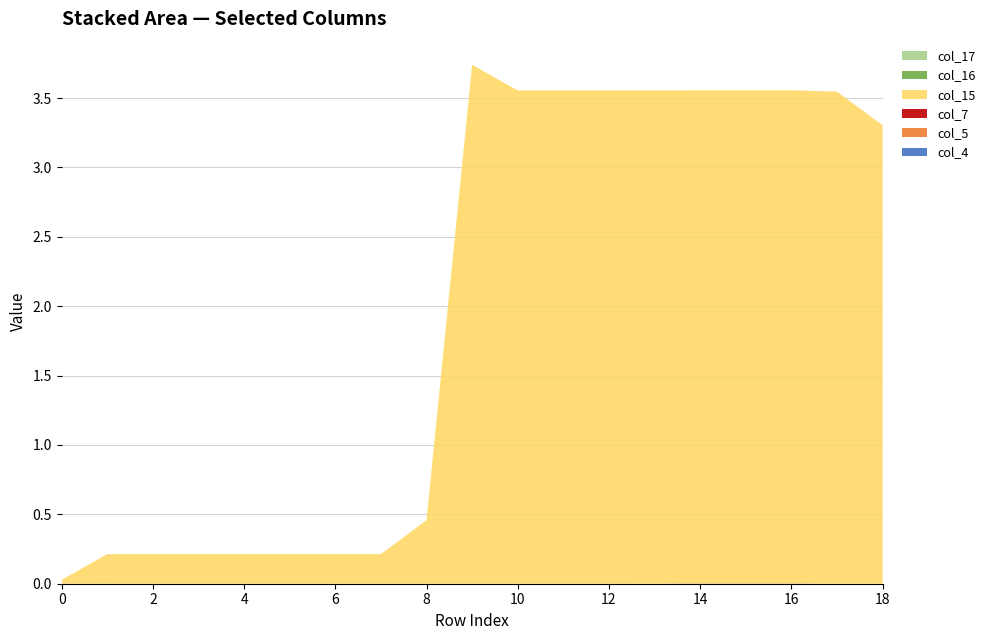

Reading right to left, transcribe all the data shown in this chart.

col_4: 0.0	0.0	0.0	0.0	0.0	0.0	0.0	0.0	0.0	0.0	0.0	0.0	0.0	0.0	0.0	0.0	0.0	0.0	0.0
col_5: -0.0	-0.0	0.0	0.0	0.0	0.0	0.0	0.0	0.0	0.0	0.0	0.0	0.0	0.0	0.0	0.0	0.0	0.0	0.0
col_7: 0.0	0.0	0.0	0.0	0.0	0.0	0.0	0.0	0.0	0.0	0.0	0.0	0.0	0.0	0.0	0.0	0.0	-0.0	-0.0
col_15: 3.3	3.5	3.6	3.6	3.6	3.6	3.6	3.6	3.6	3.7	0.5	0.2	0.2	0.2	0.2	0.2	0.2	0.2	0.0
col_16: 0.0	0.0	0.0	0.0	0.0	0.0	0.0	0.0	0.0	0.0	0.0	0.0	0.0	0.0	0.0	0.0	0.0	0.0	0.0
col_17: 0.0	0.0	0.0	0.0	0.0	0.0	0.0	0.0	0.0	0.0	0.0	0.0	0.0	0.0	0.0	0.0	0.0	0.0	0.0